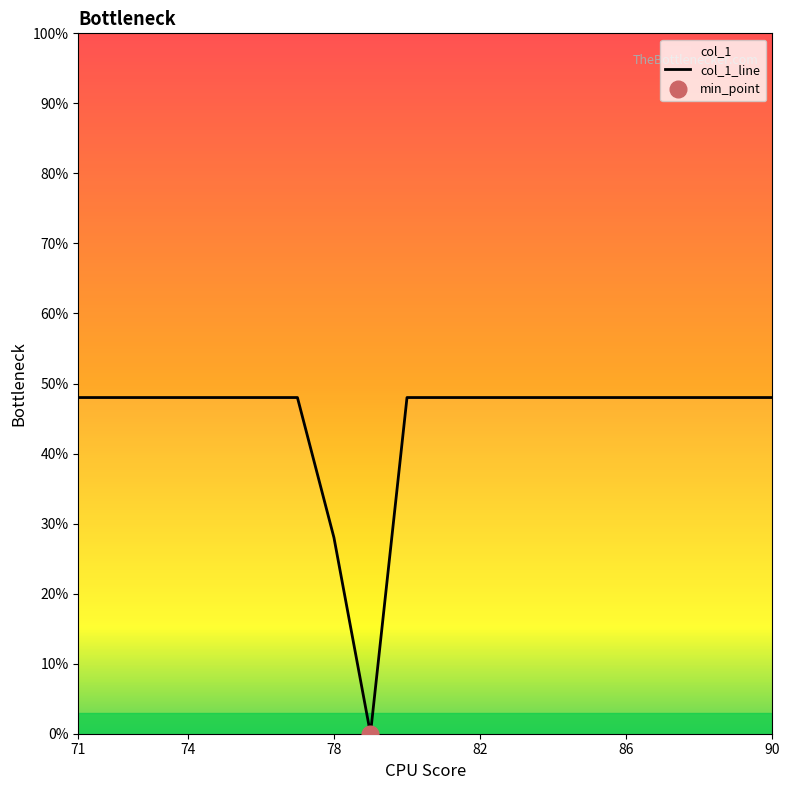

Where is col_1_line nearest to the value 24?

78